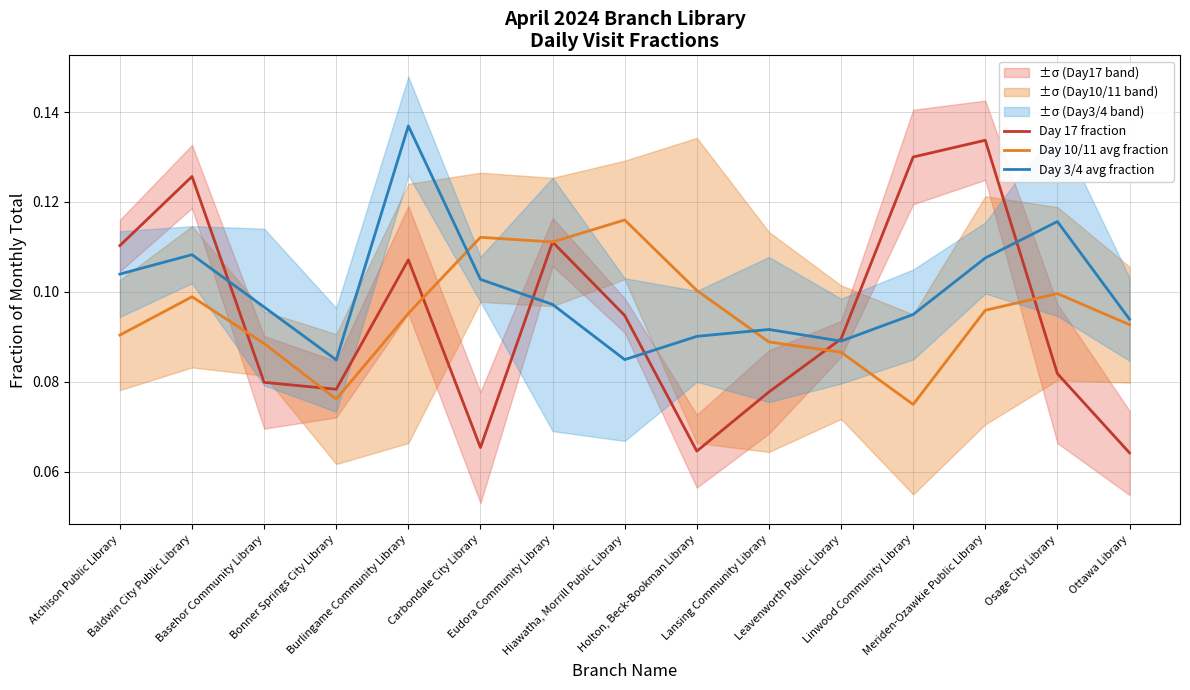

What is the label of the 3rd point from the left?

Basehor Community Library